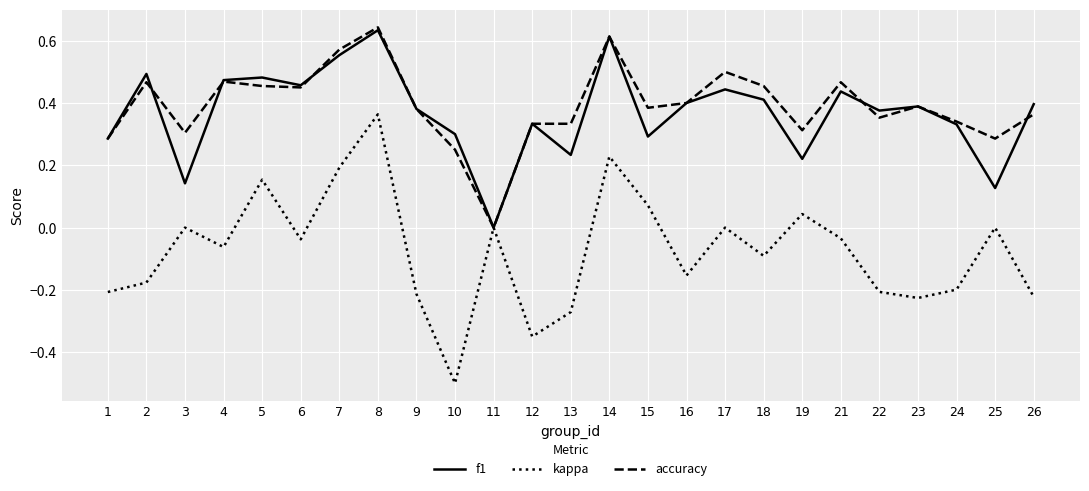

True or false: accuracy has more than 0 interior local peaks.

True